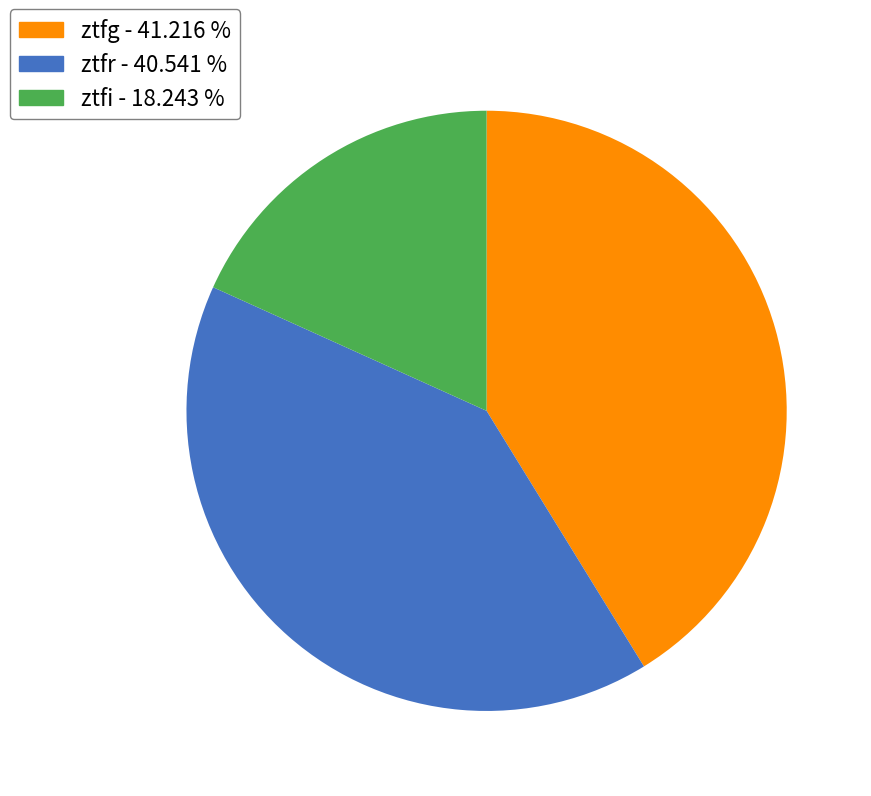

Is the sum of ztfi and ztfg greater than half?

Yes